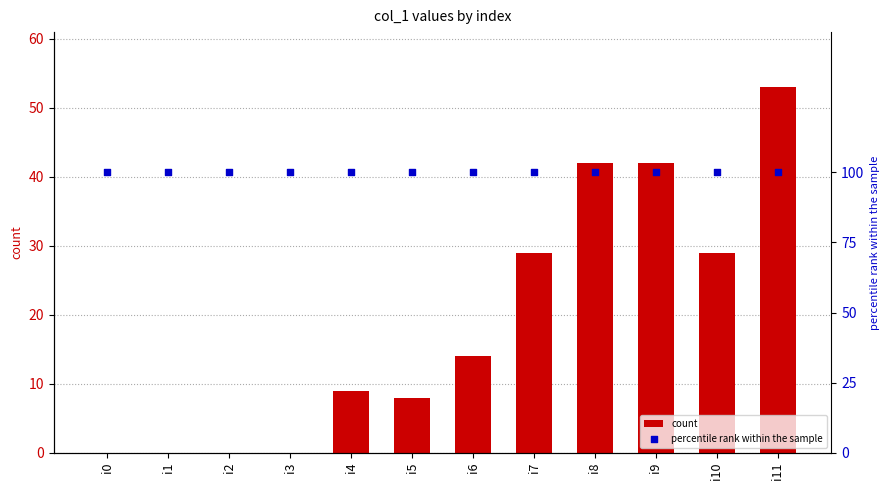

What is the total value across all series at i6?

114